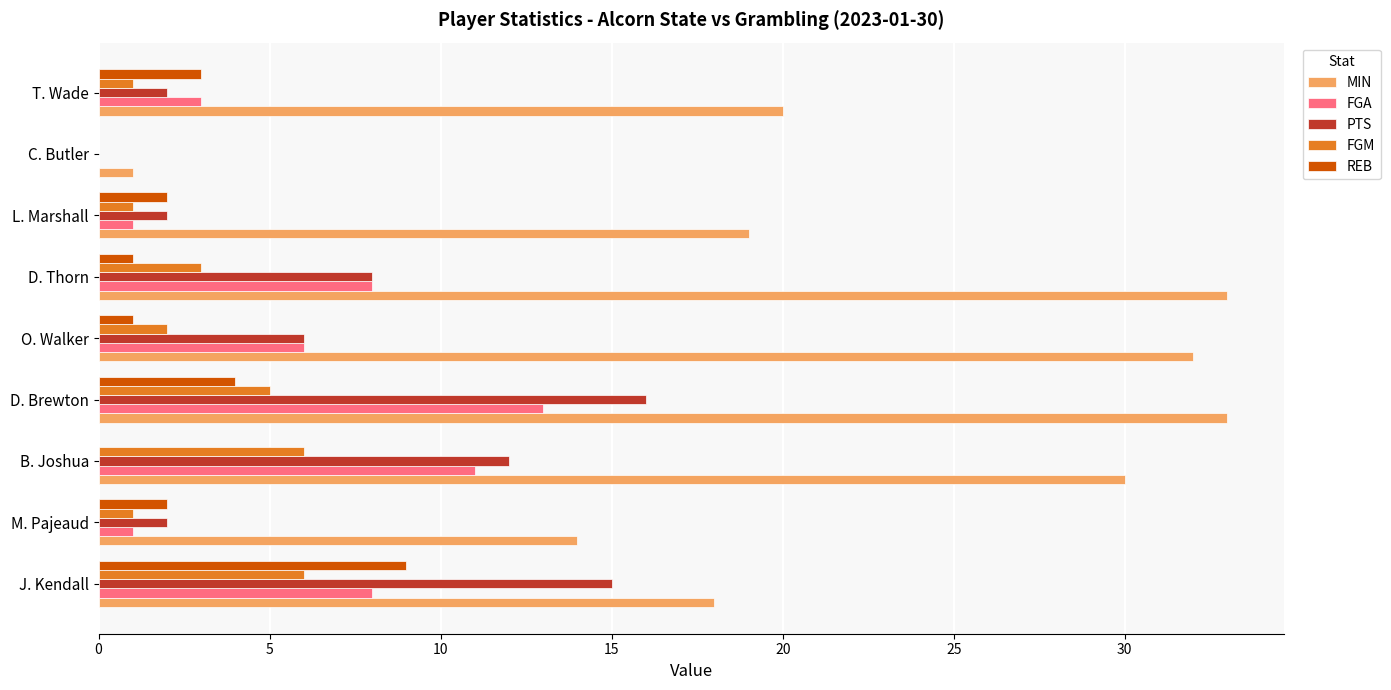

The REB series shows 5 at T. Wade. True or false?

False